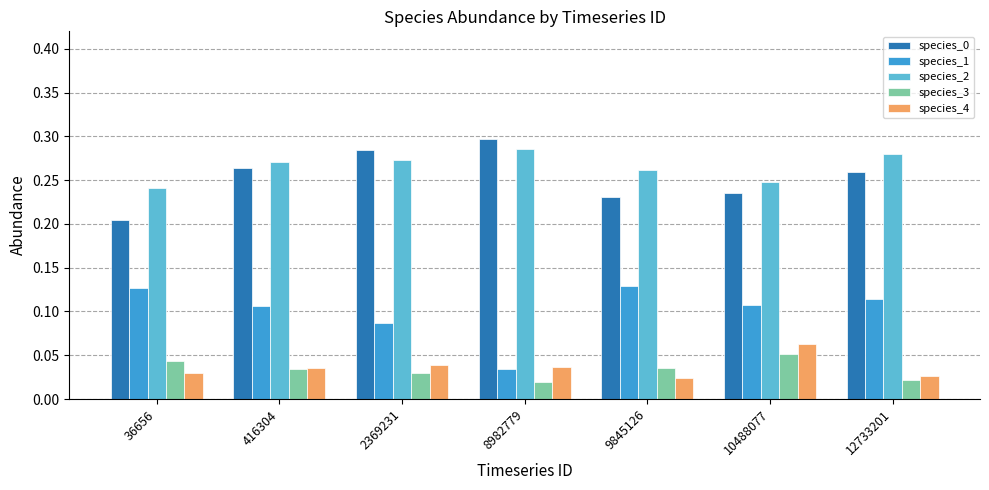

What is the sum of the species_2 values at 12733201 and 8982779?

0.6